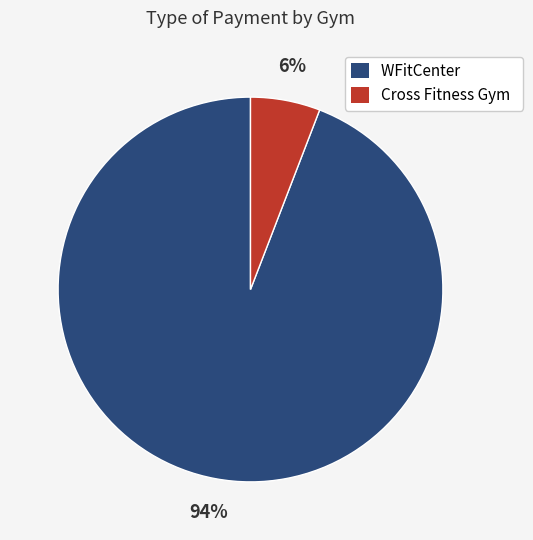

Which category has the smallest portion of the pie?

Cross Fitness Gym